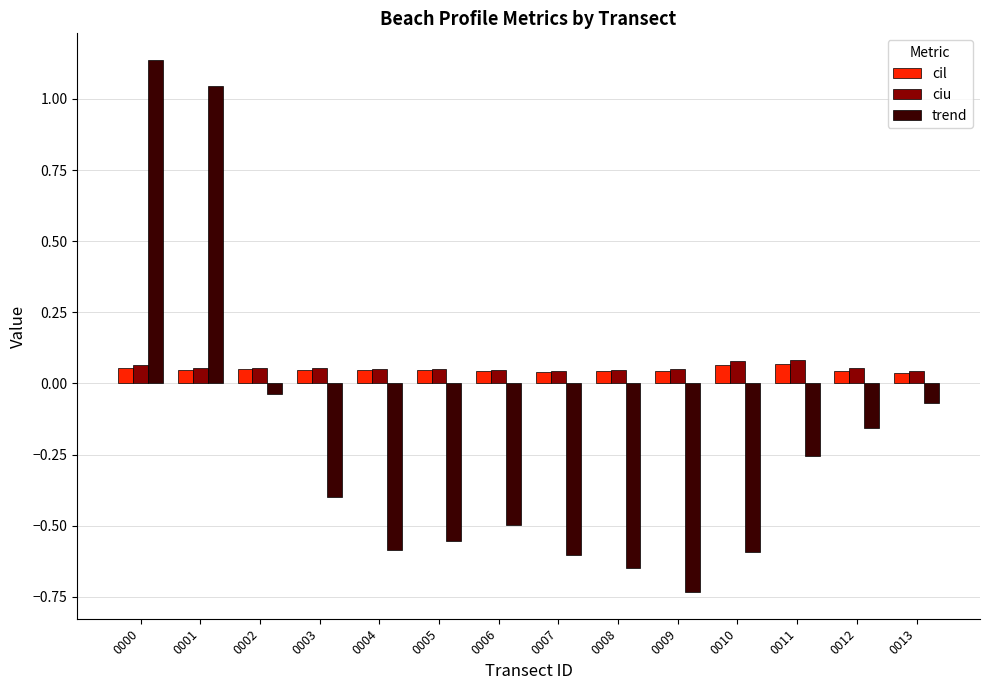

What is the sum of all trend values?

-2.9